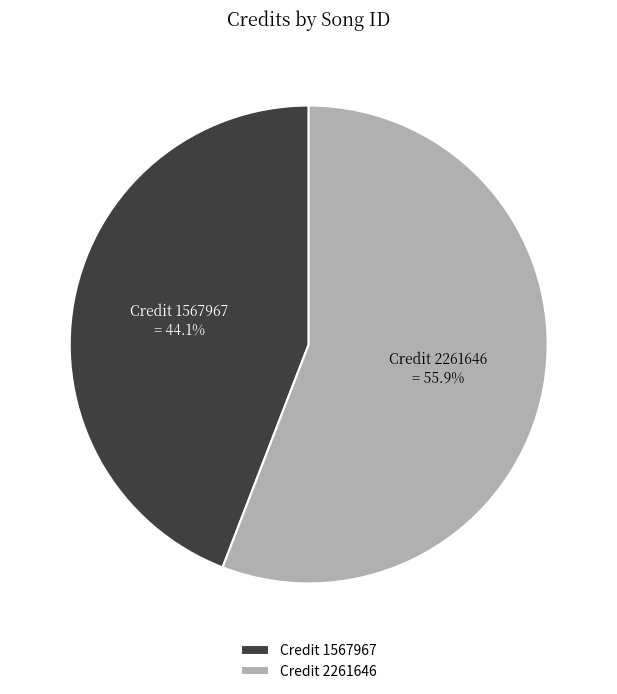

Between Credit 2261646 and Credit 1567967, which is larger?

Credit 2261646